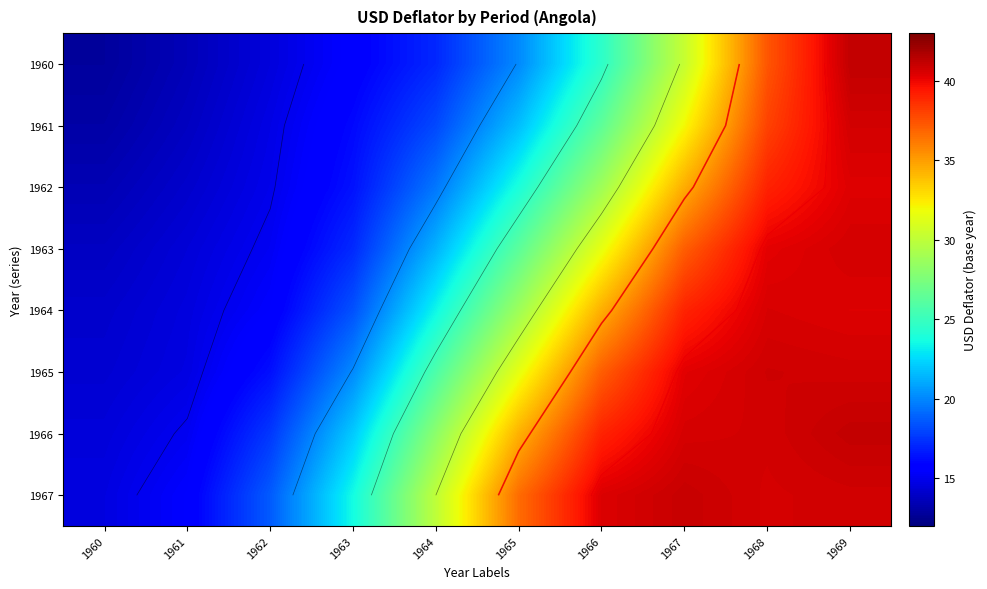

What value does the 1960 series have at 1962?

14.5